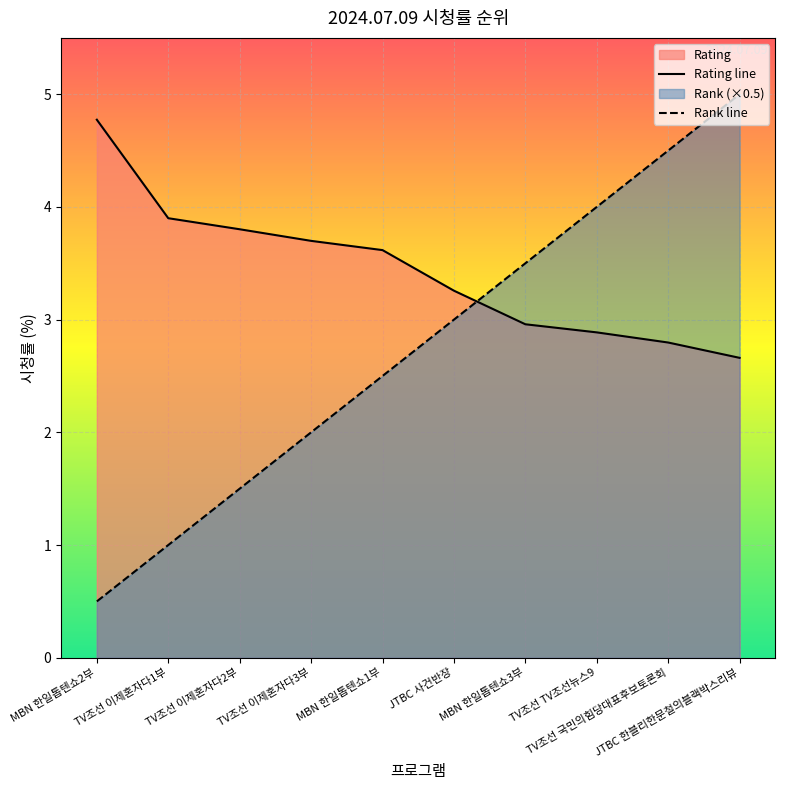

What is the label of the 1st point from the right?

JTBC 한블리한문철의블랙박스리뷰